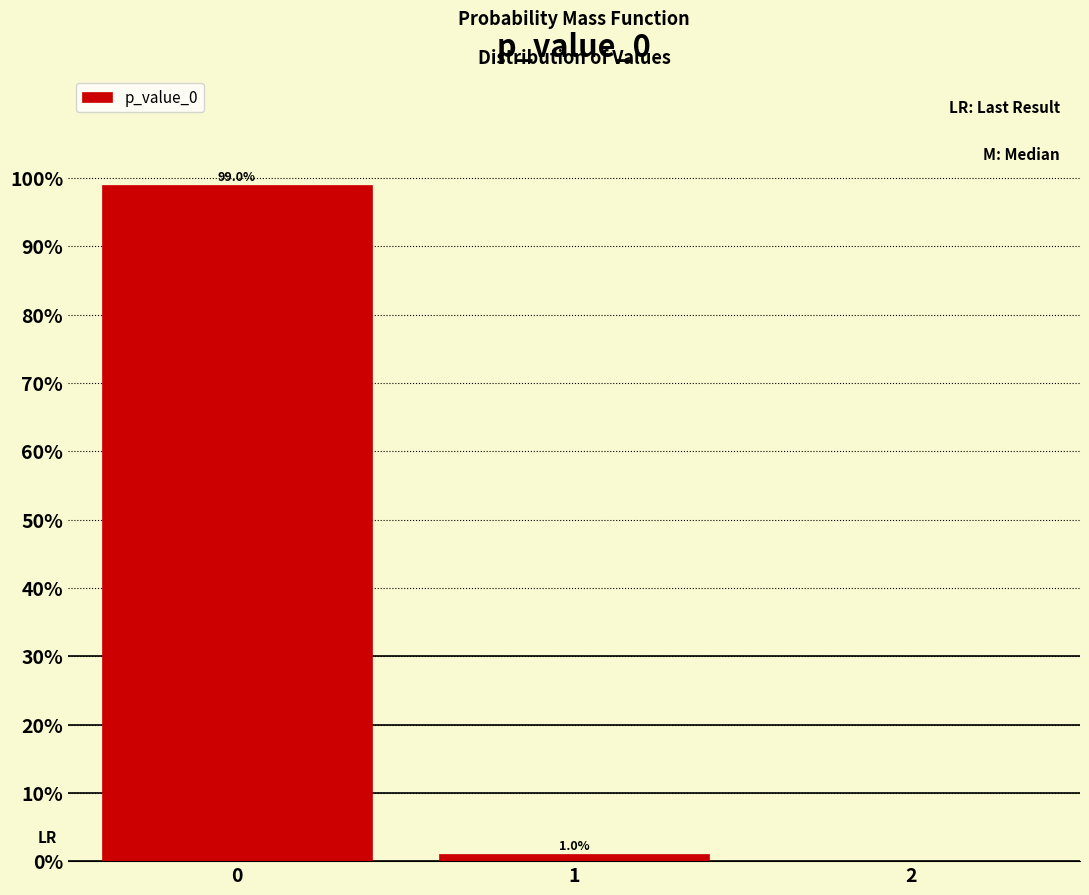

Does the chart contain any negative values?

No